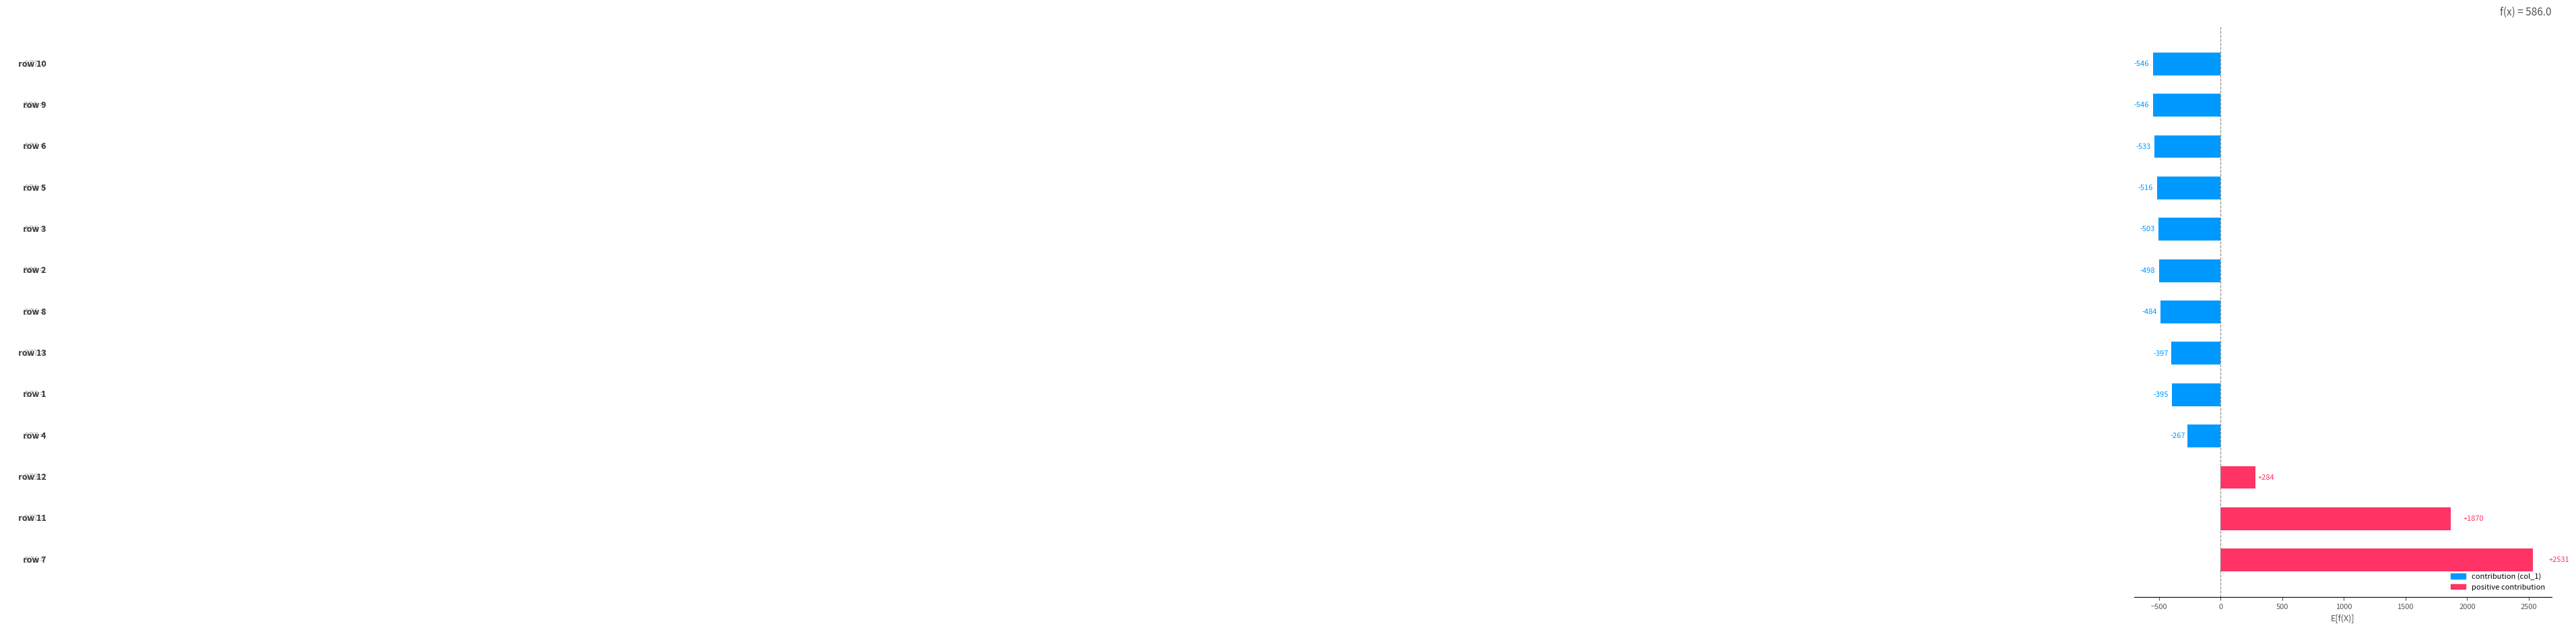

What is the greatest value displayed?

2531.5